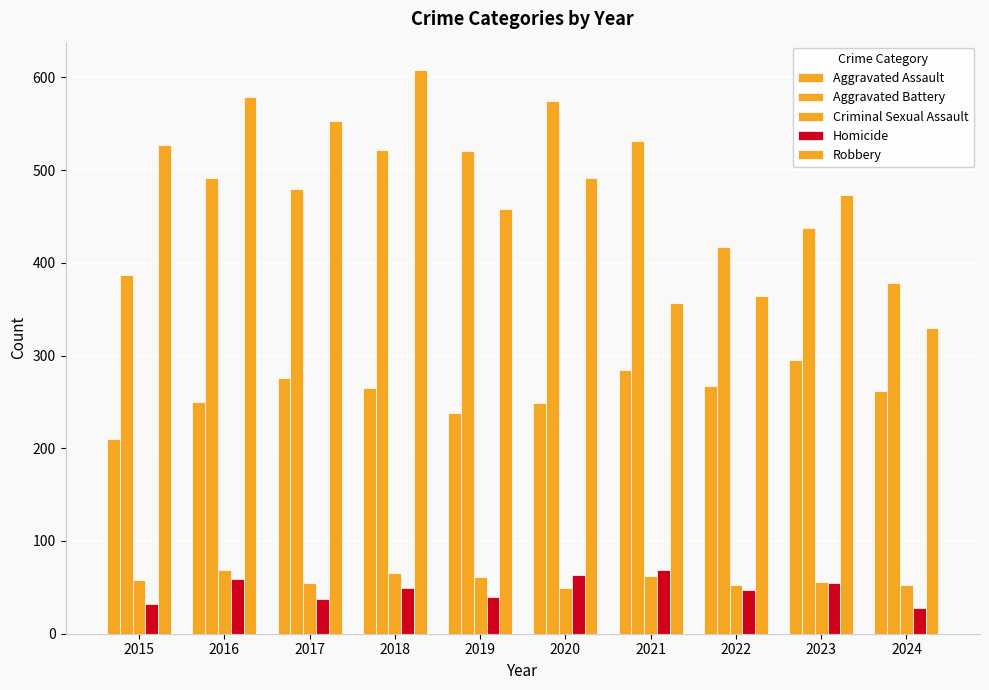

How many series are shown in this chart?

5